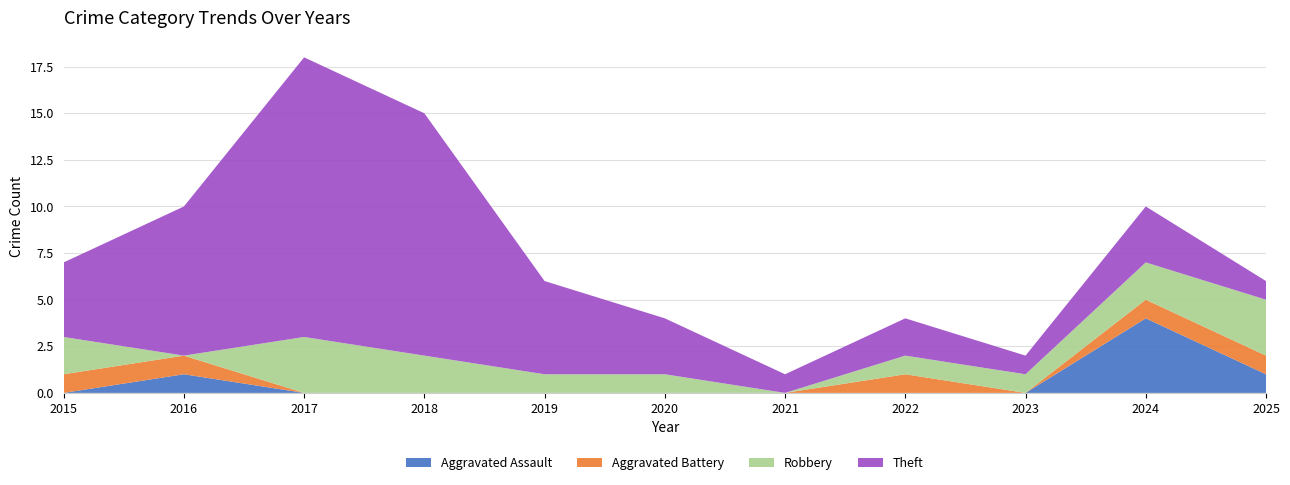

Reading right to left, what are all the values shown in this chart?

Aggravated Assault: 1	4	0	0	0	0	0	0	0	1	0
Aggravated Battery: 1	1	0	1	0	0	0	0	0	1	1
Robbery: 3	2	1	1	0	1	1	2	3	0	2
Theft: 1	3	1	2	1	3	5	13	15	8	4